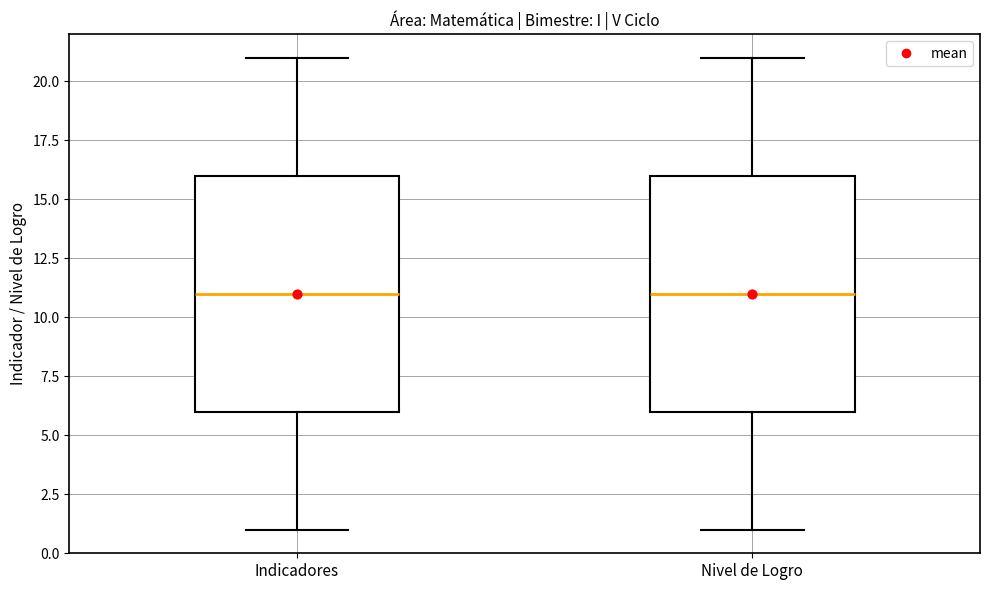

Where does the lower whisker of the box for Nivel de Logro end on the y-axis? The values are not printed on the chart, so give them approximately, as read against the axis.

1